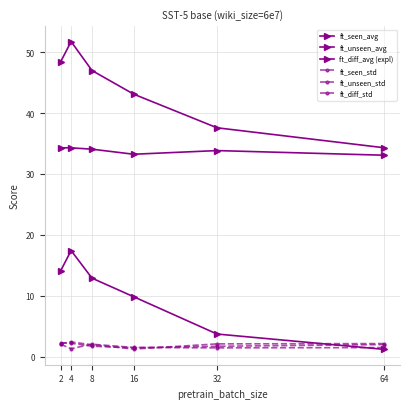

List the labels in order of ft_seen_std value, smallest first.

16, 32, 8, 64, 4, 2